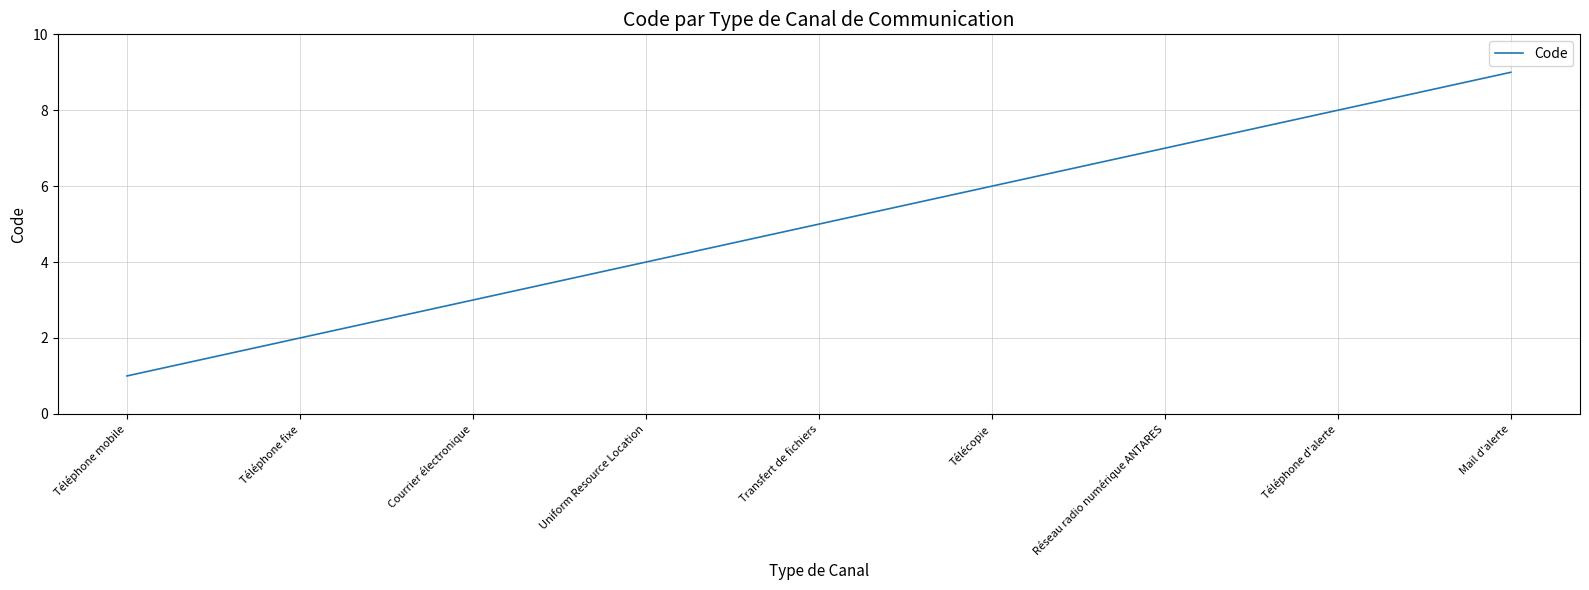

What is the difference between the second highest and minimum values?

7